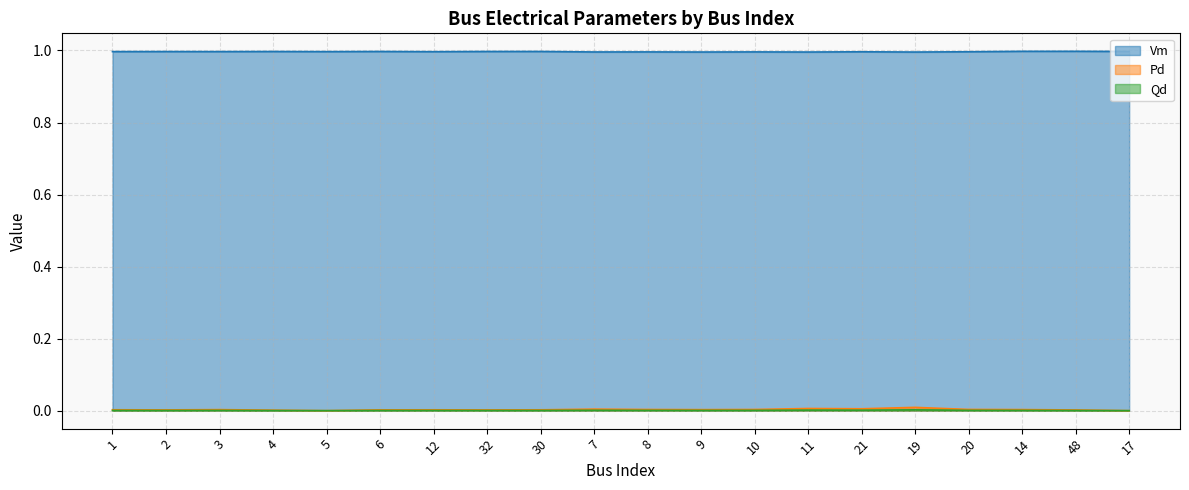

True or false: Pd has a value of 0.0 at 2.

False